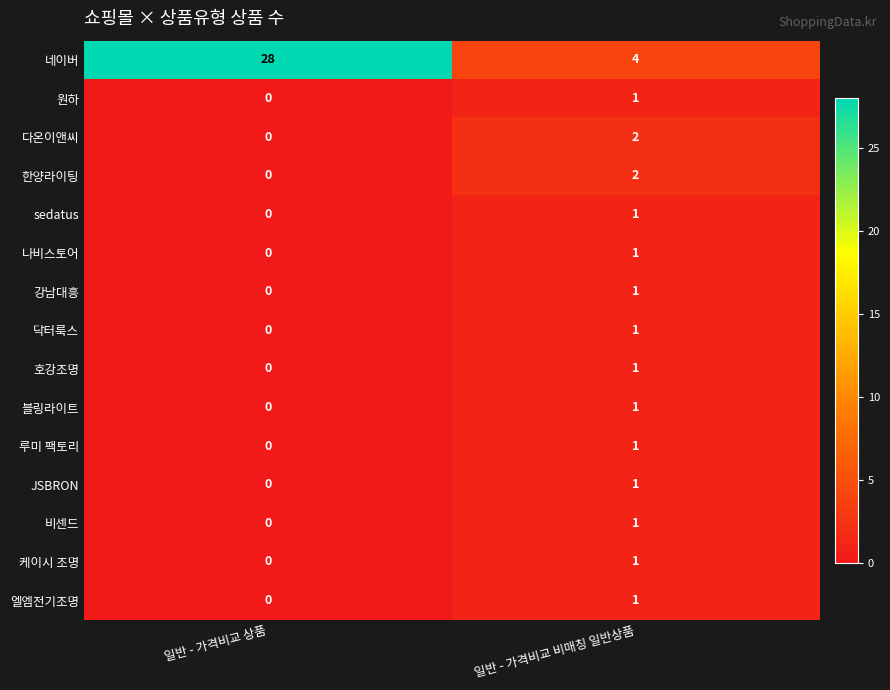

Is it true that 한양라이팅 equals -1 at 일반 - 가격비교 상품?

False